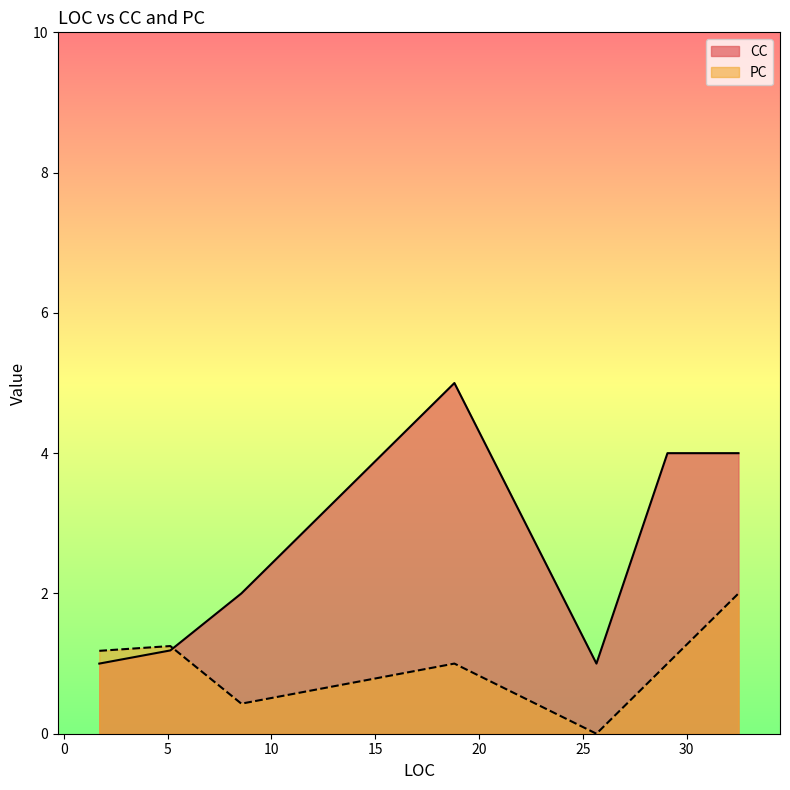

What is the maximum value for CC?

5.0